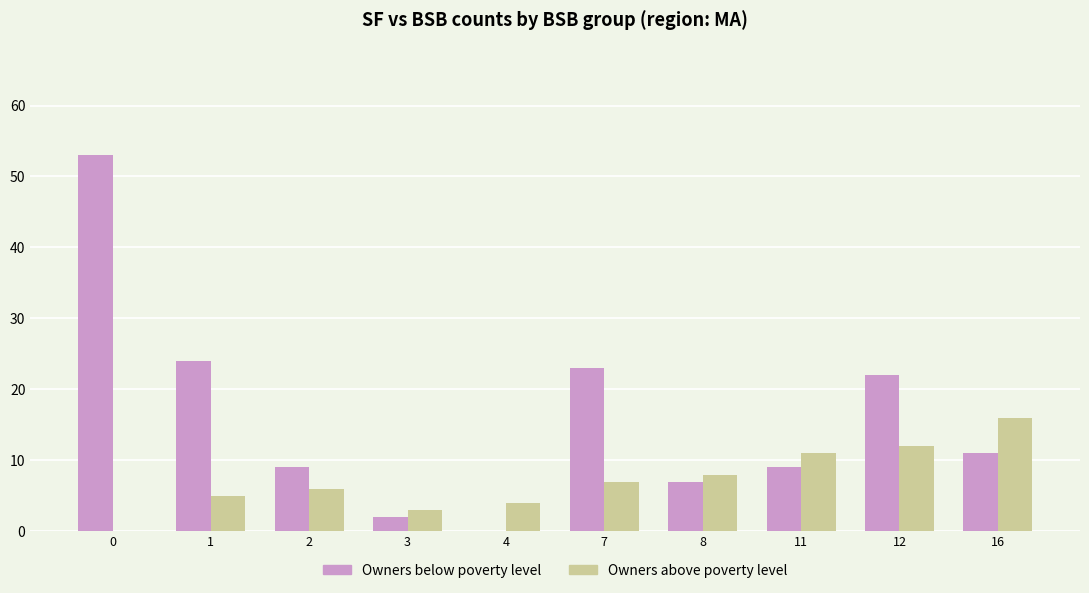

What are all the series names shown in the legend?

Owners below poverty level, Owners above poverty level